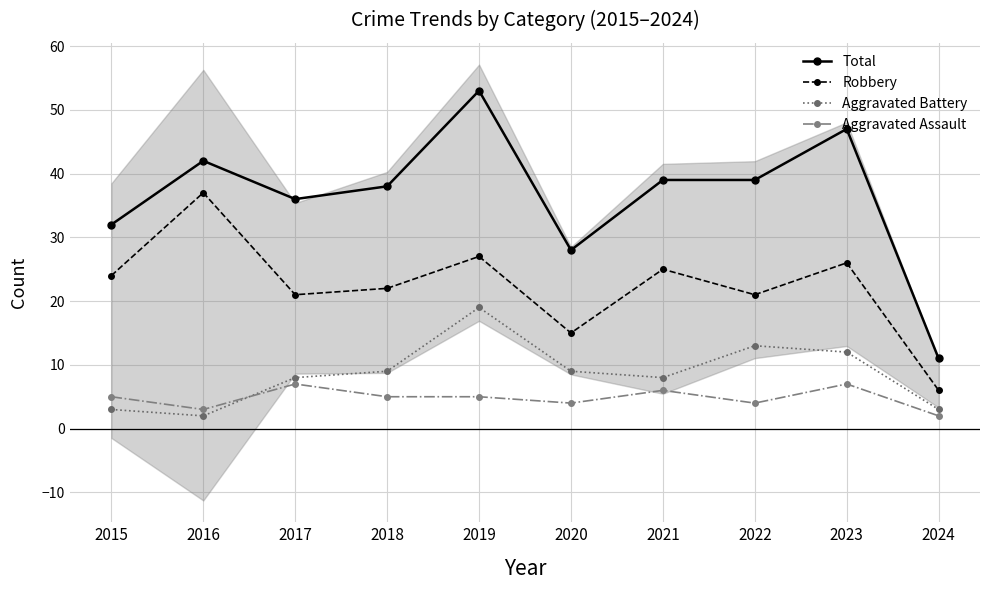

What is the difference between the highest and lowest values at 2016?

40